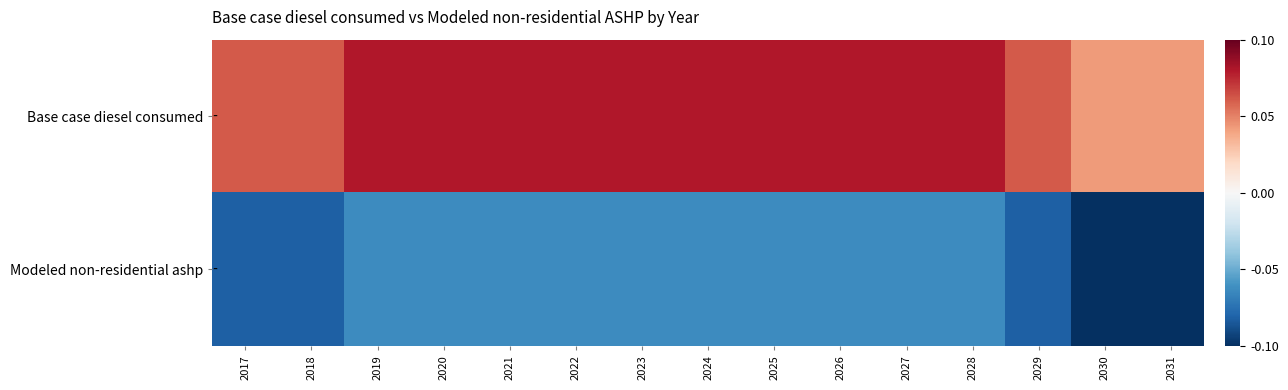

Rank the series at 2017 from highest to lowest value.

Base case diesel consumed, Modeled non-residential ashp